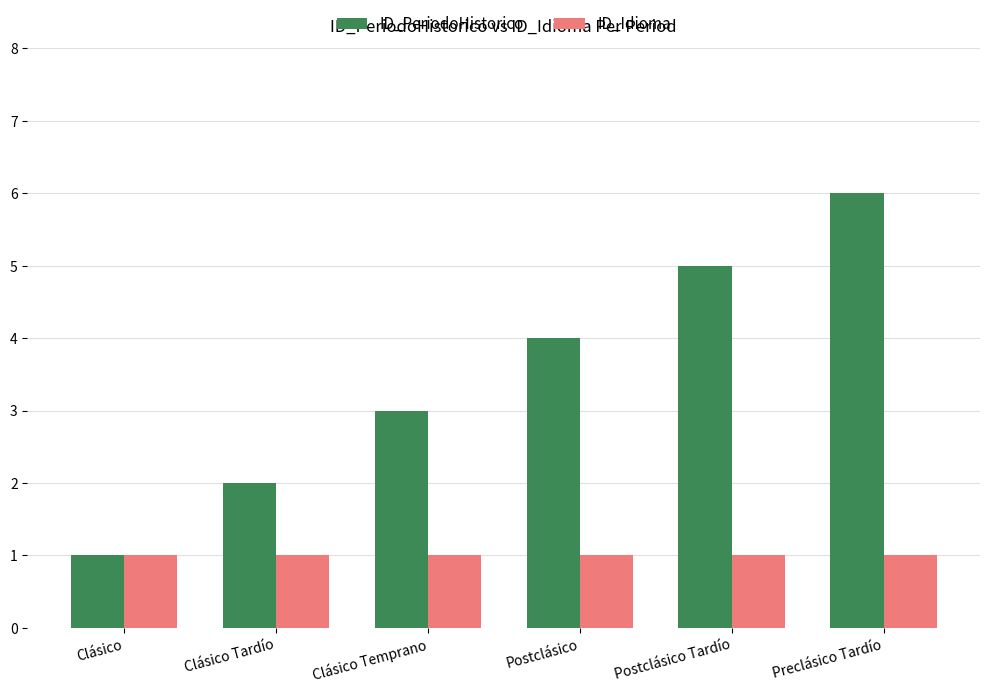

How many bars are there in each group?

2